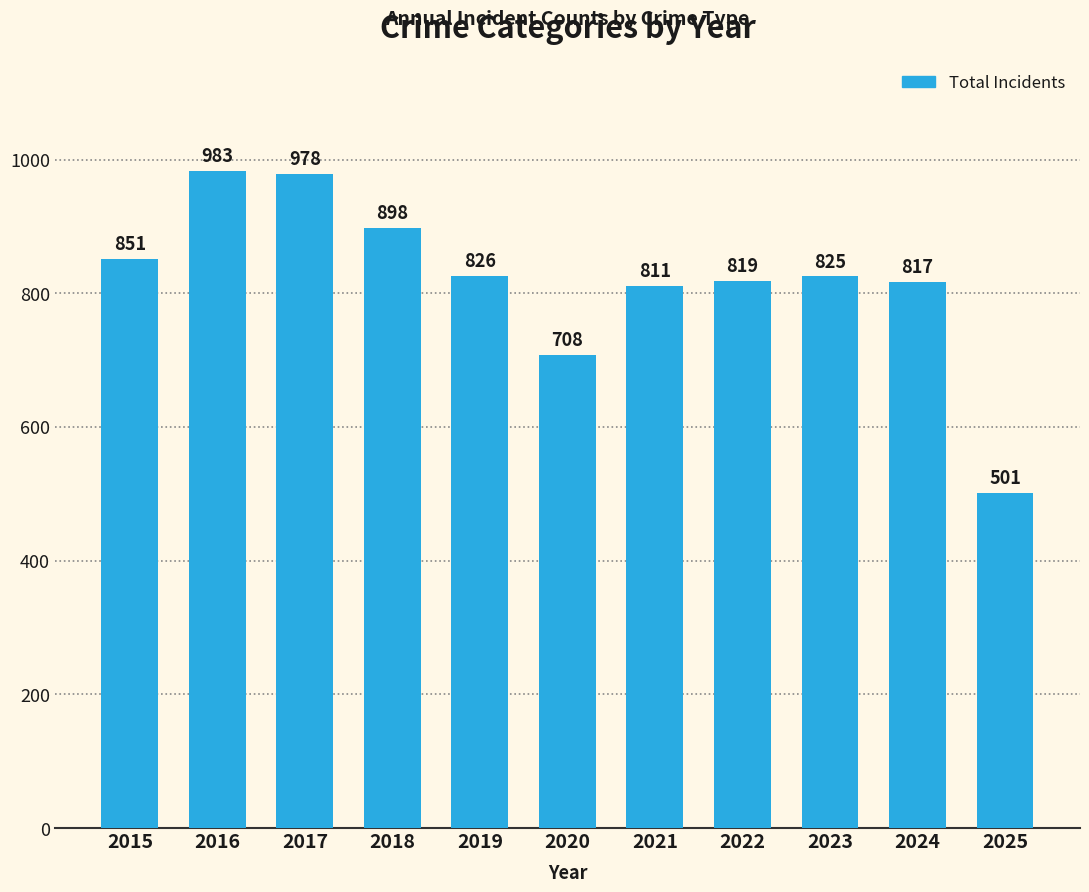

The value at 2021 is 811. True or false?

True